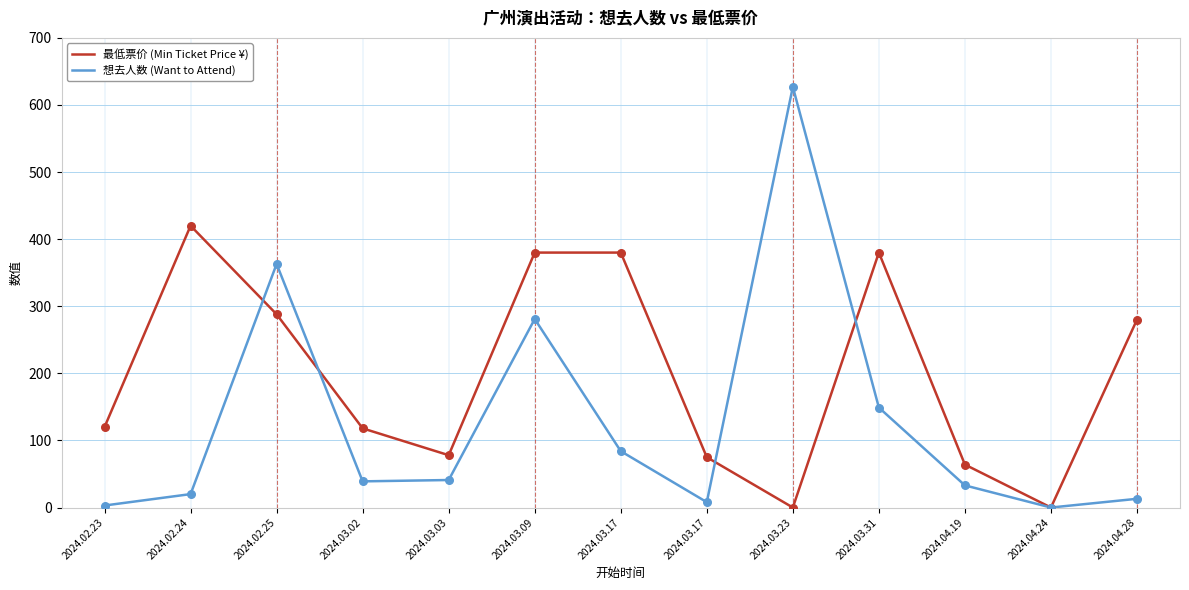

At which category is the sum across all series the highest?

2024.03.09